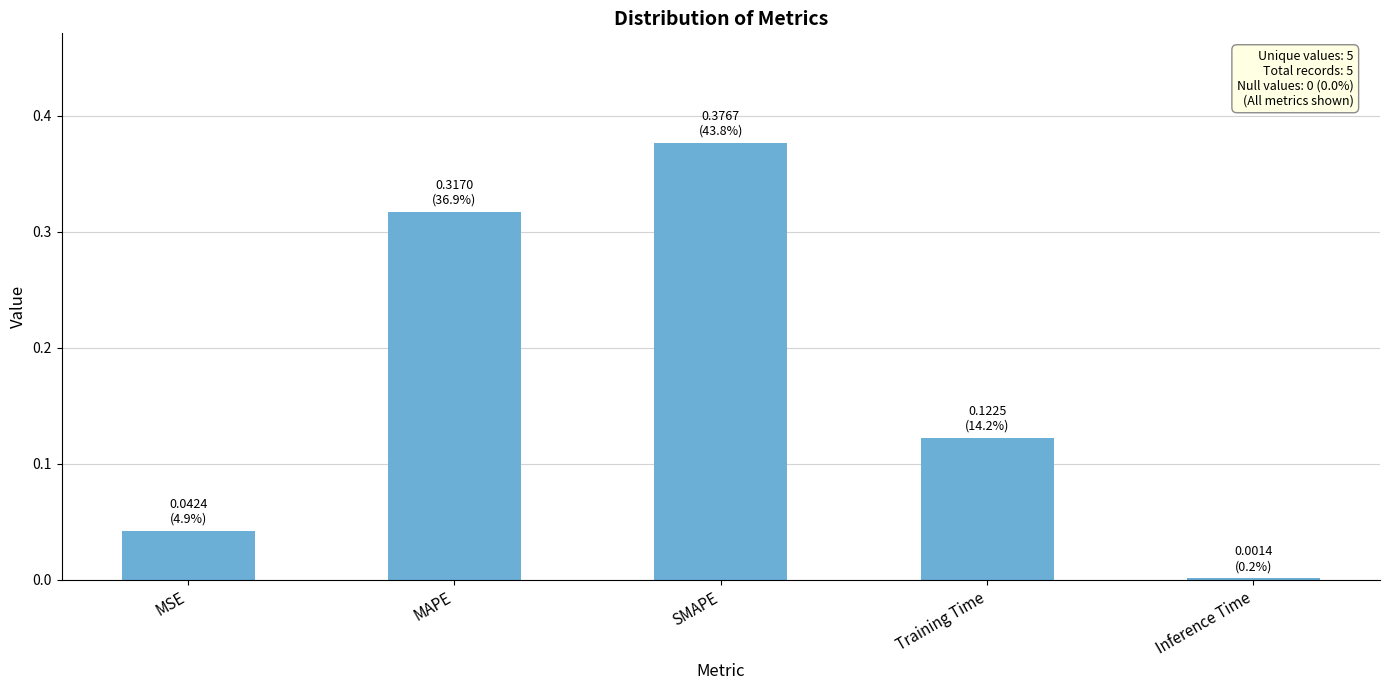

The chart shows a value of 0.0 at MSE. True or false?

True